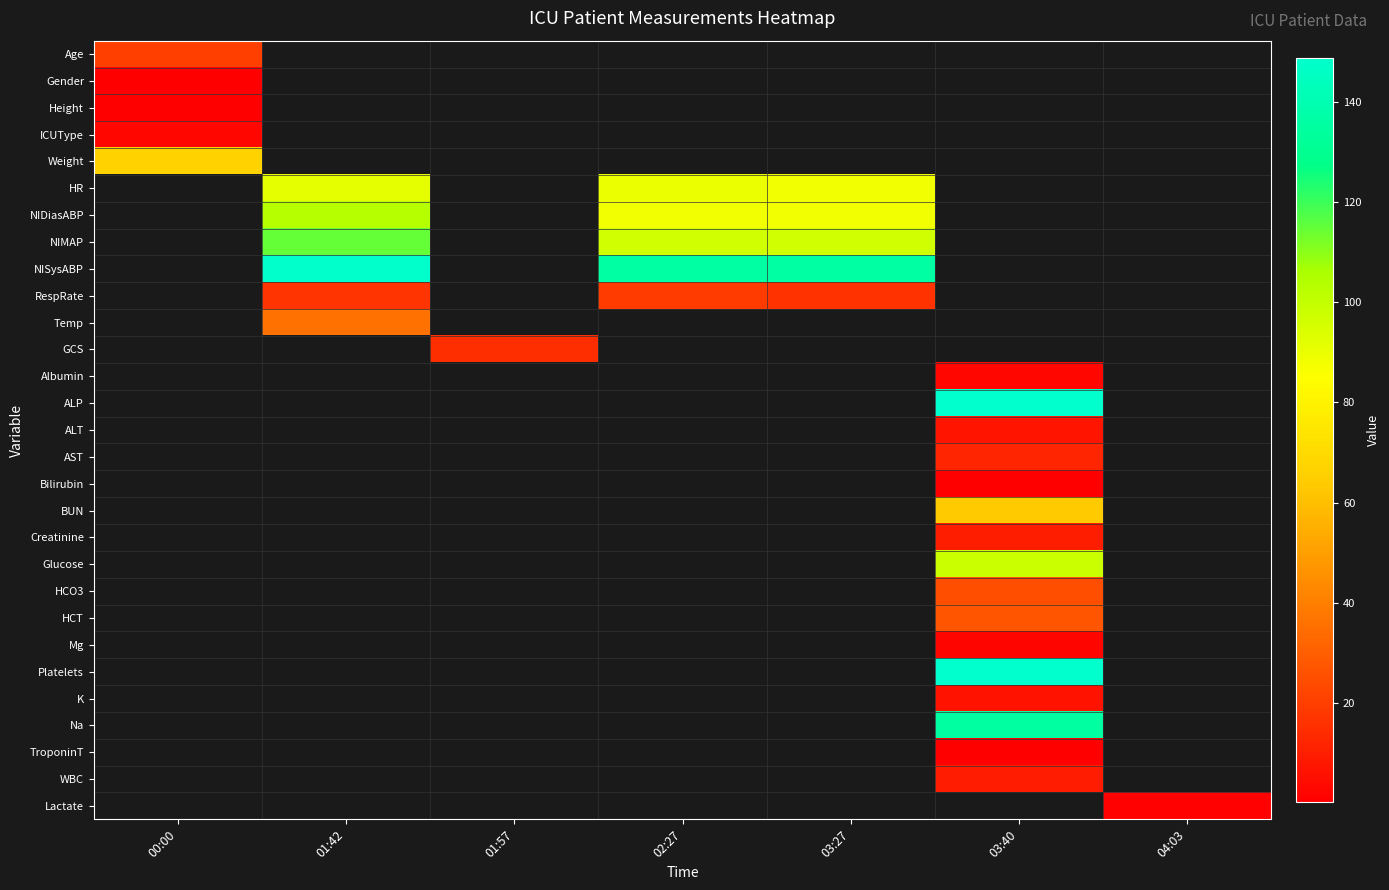

At which category does the chart reach its minimum across all series?

00:00